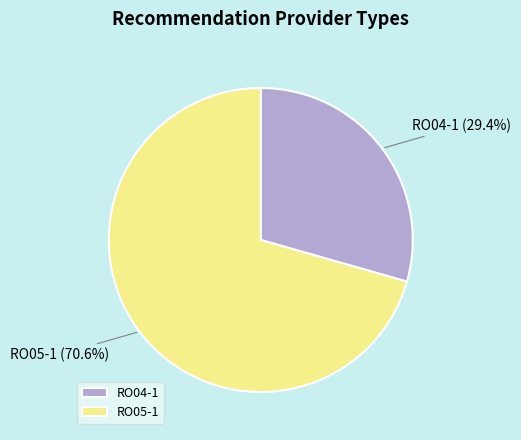

Is it true that RO04-1 is 29% of the pie?

True